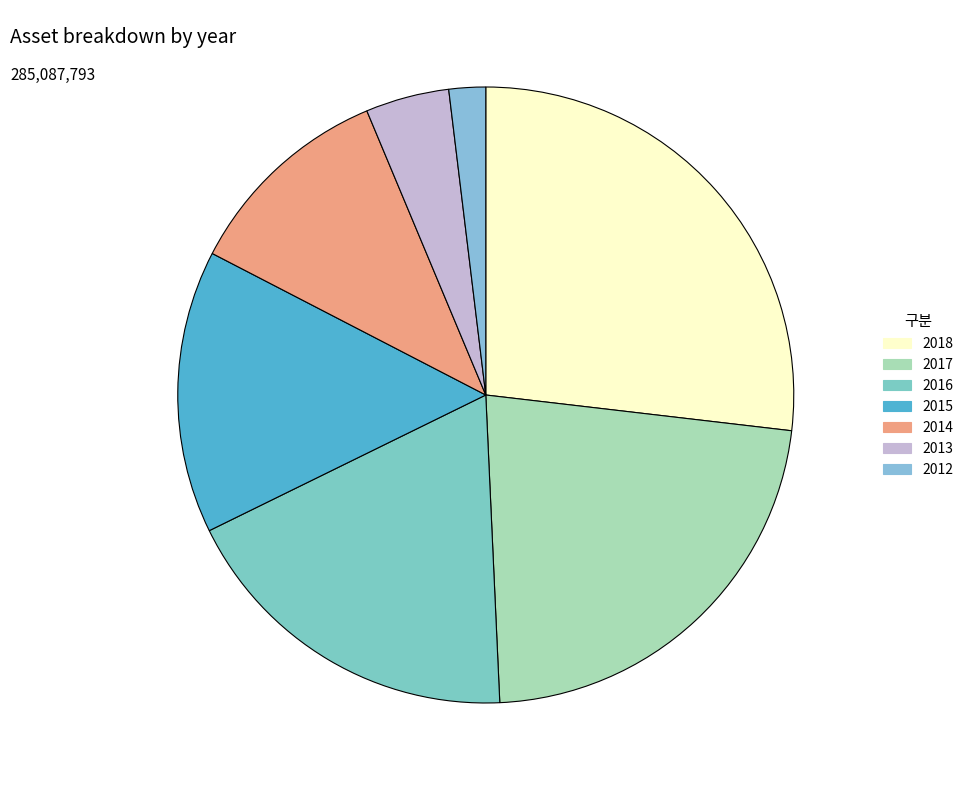

How much of the chart is everything except 2014?

88.9%